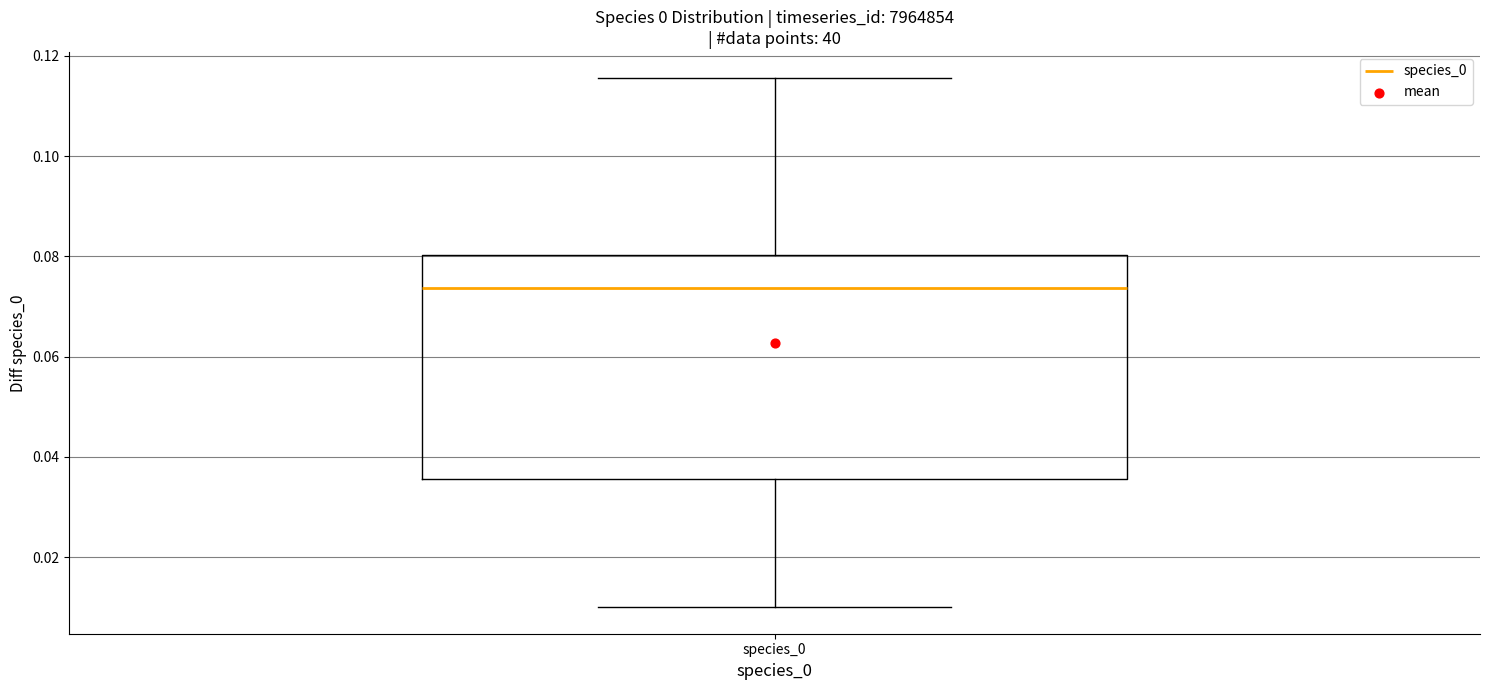

Read this box plot against the y-axis: the position of the median line, the range covered by the box, and the ends of both whiskers. The values are not printed on the chart, so give them approximately, as read against the axis.

median 0.074, box 0.036 to 0.080, whiskers 0.010 to 0.116